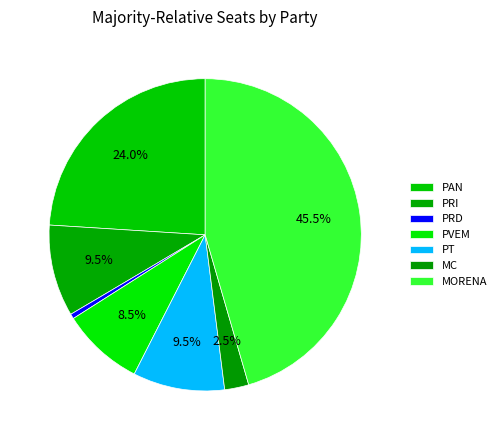

To the nearest percent, what is the combined percentage of PVEM and MC?

11%